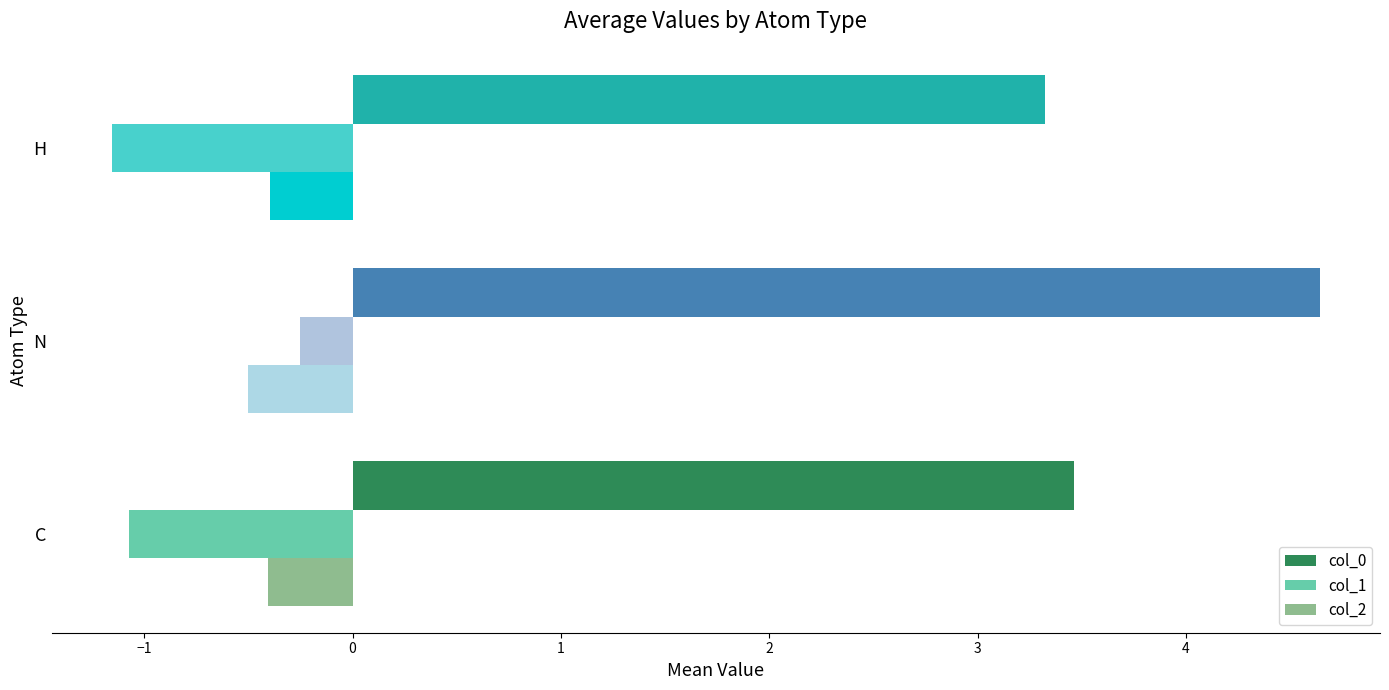

List the series in order of their peak value, highest first.

col_0, col_1, col_2